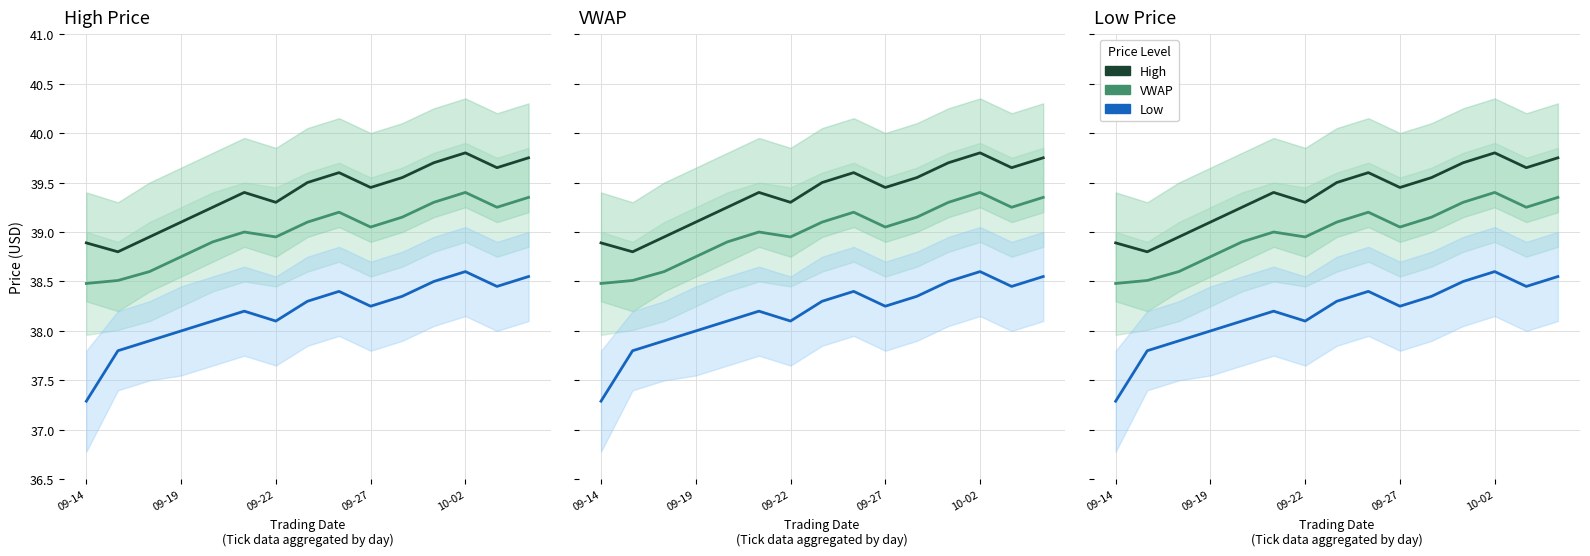

How many values in the VWAP series are below 39?

6